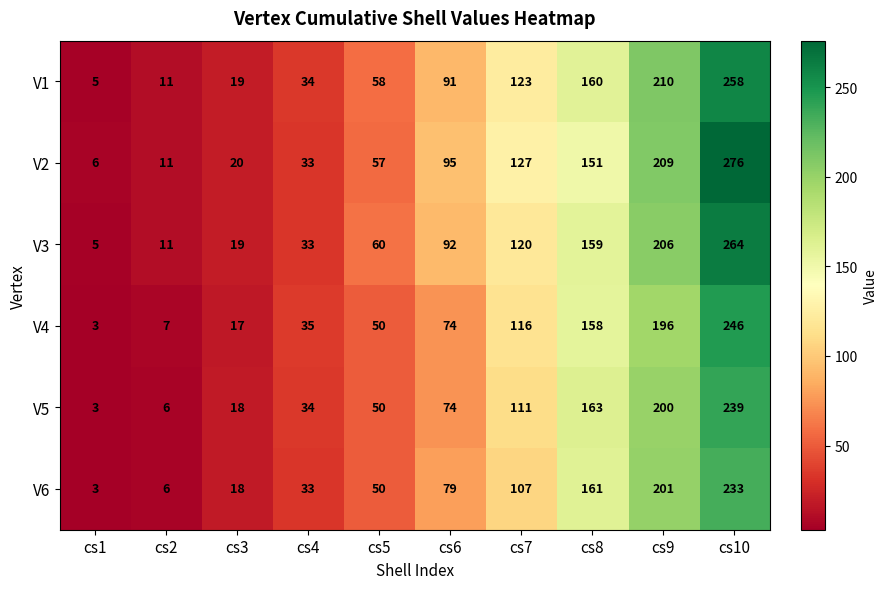

Count the number of categories in the chart.

10